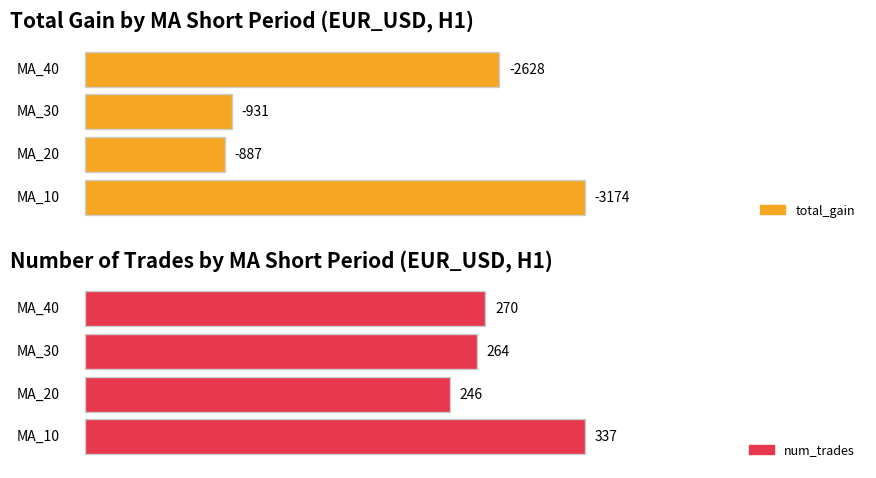

Which category has the lowest value in the mean_gain series?

MA_40